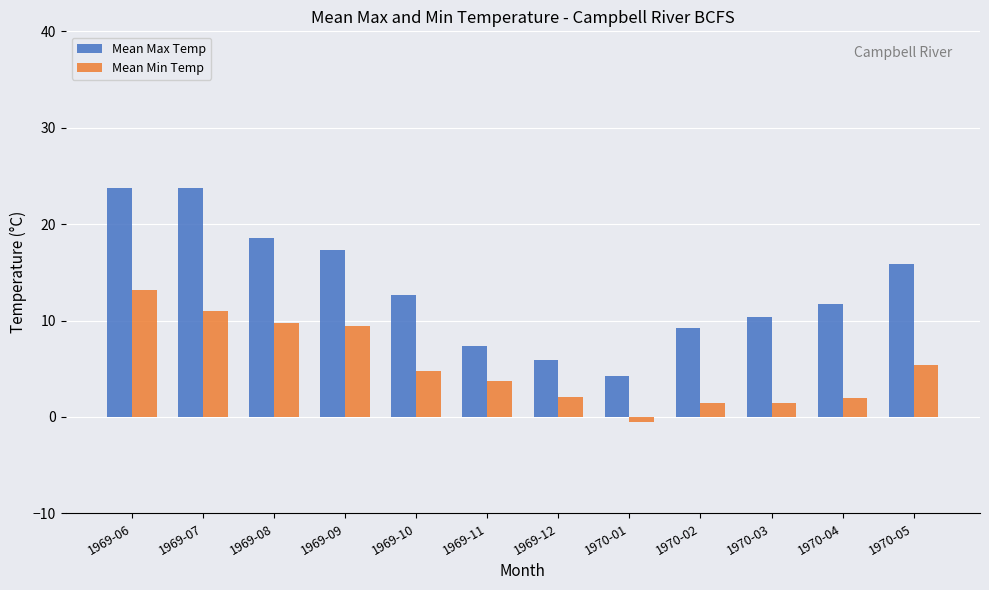

Are the bars grouped side by side (vs. stacked)?

Yes